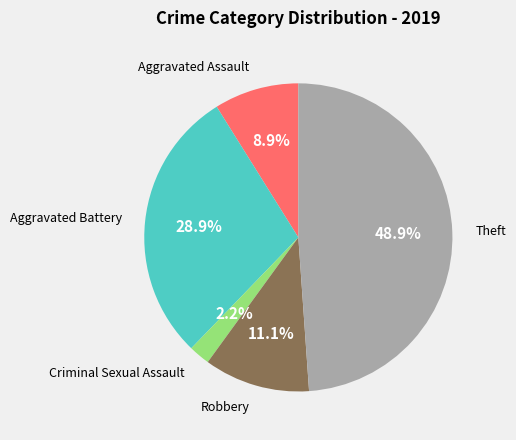

How many slices are in this pie chart?

5